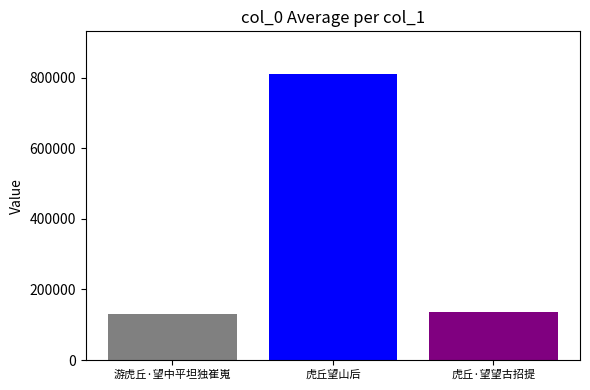

What is the smallest value displayed?

130521